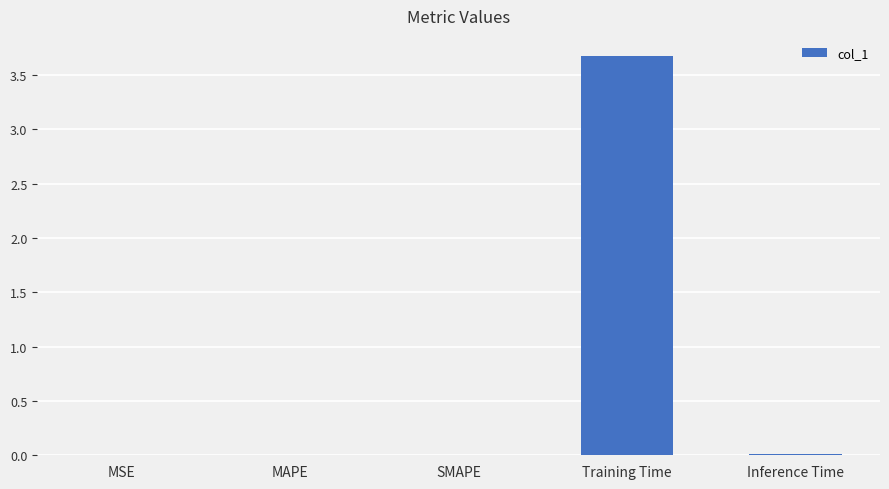

What is the maximum value shown in the chart?

3.7